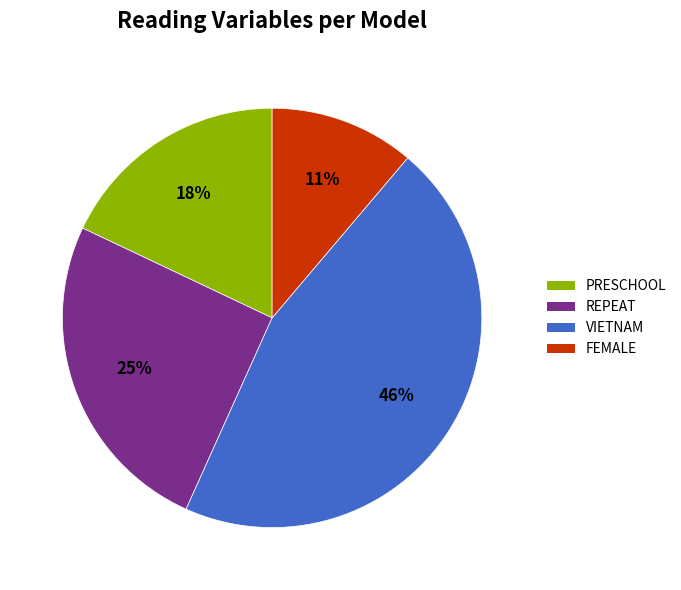

To the nearest percent, what is the average slice percentage?

25%